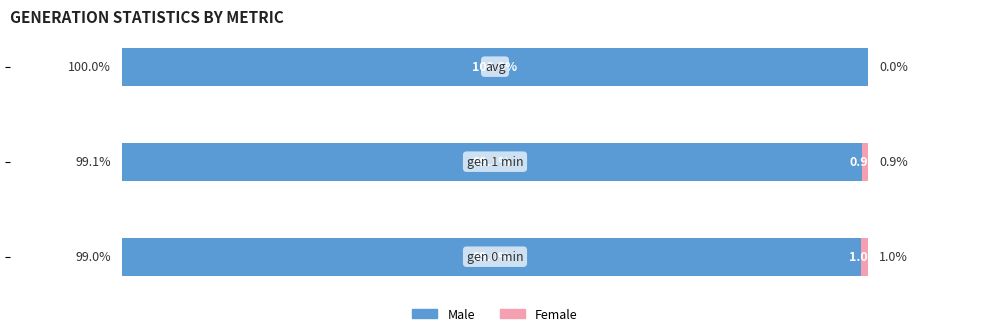

Which series has the largest total across all categories?

Male